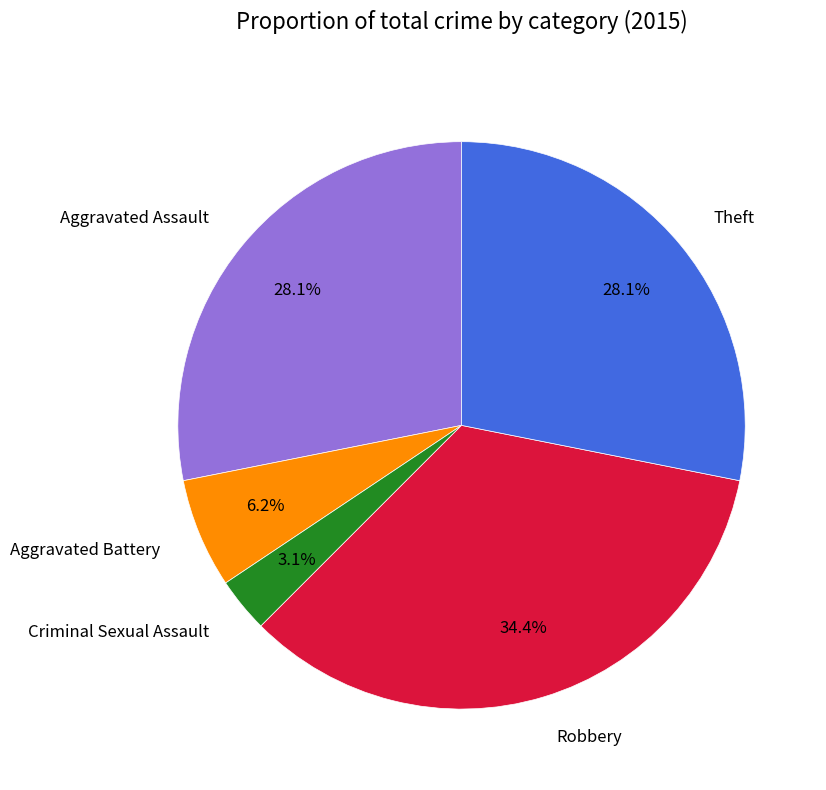

Does Criminal Sexual Assault represent more than half of the total?

No